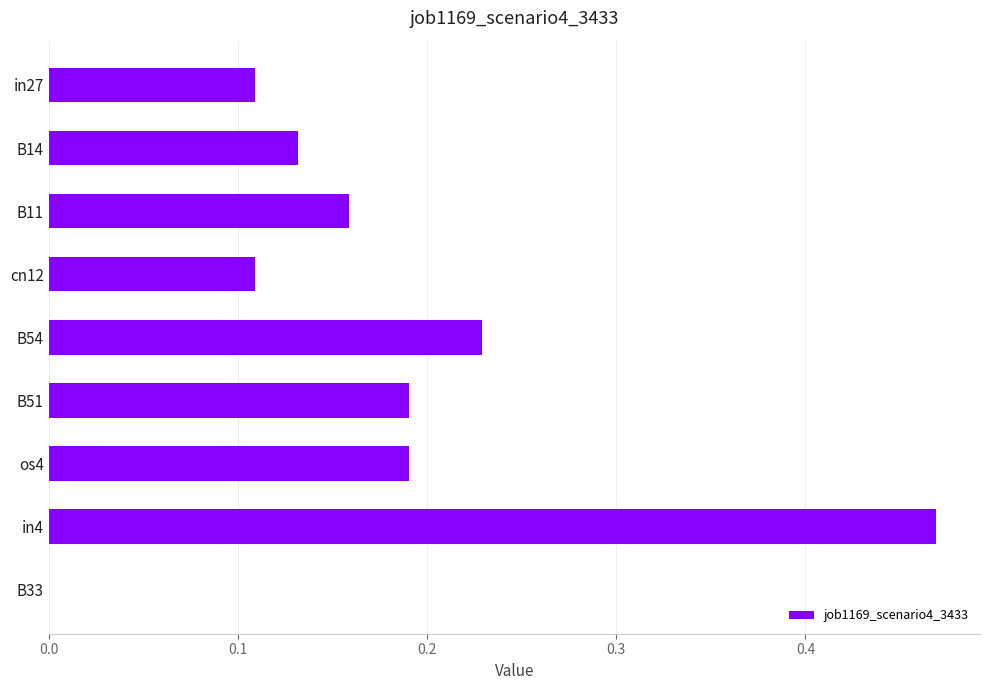

What is the sum of all values?

1.6